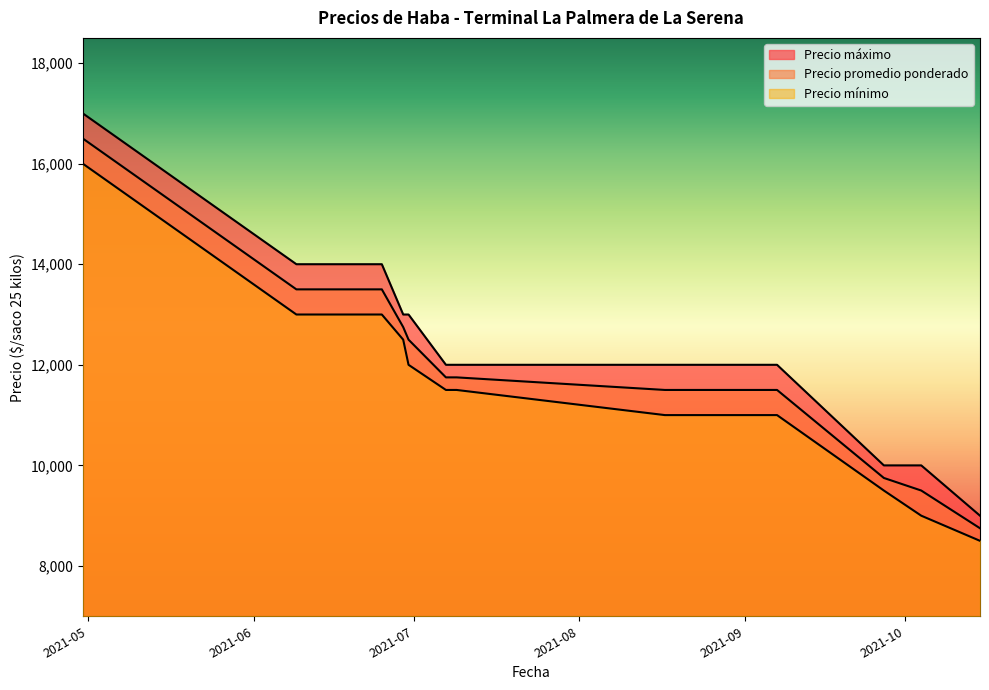

What is the label of the 3rd point from the left?

2021-06-23